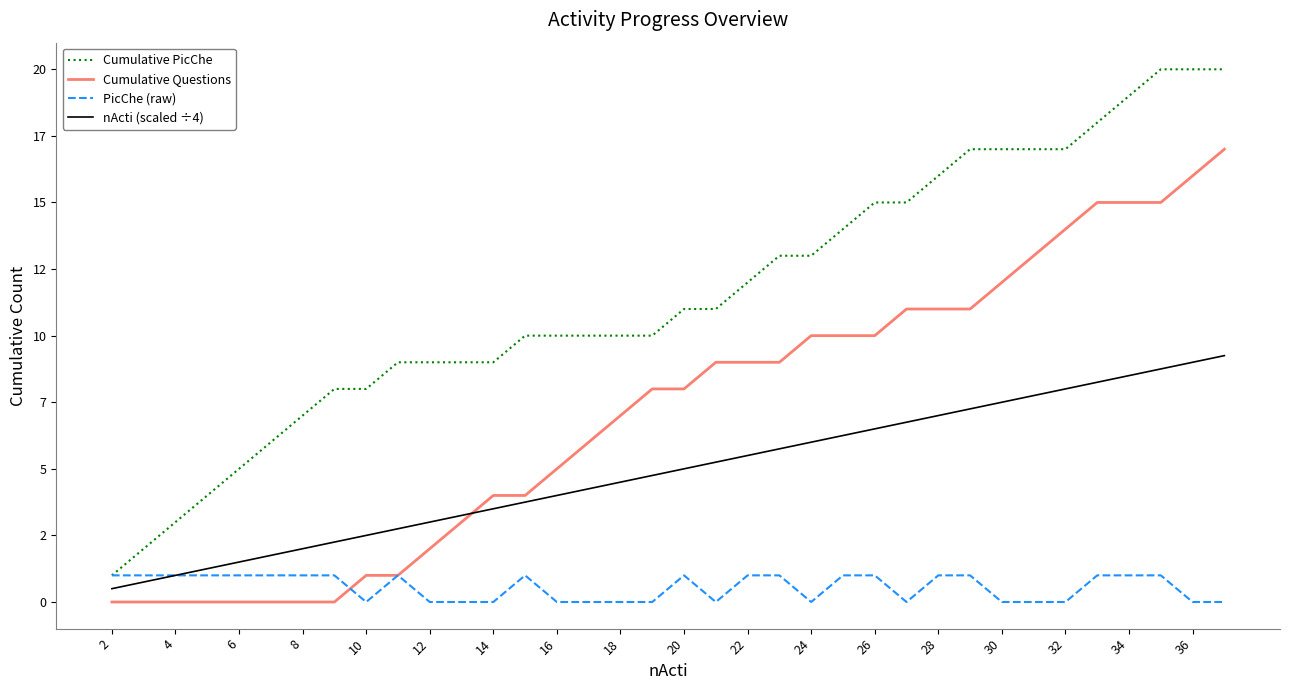

What are all the series names shown in the legend?

Cumulative PicChe, Cumulative Questions, PicChe (raw), nActi (scaled ÷4)